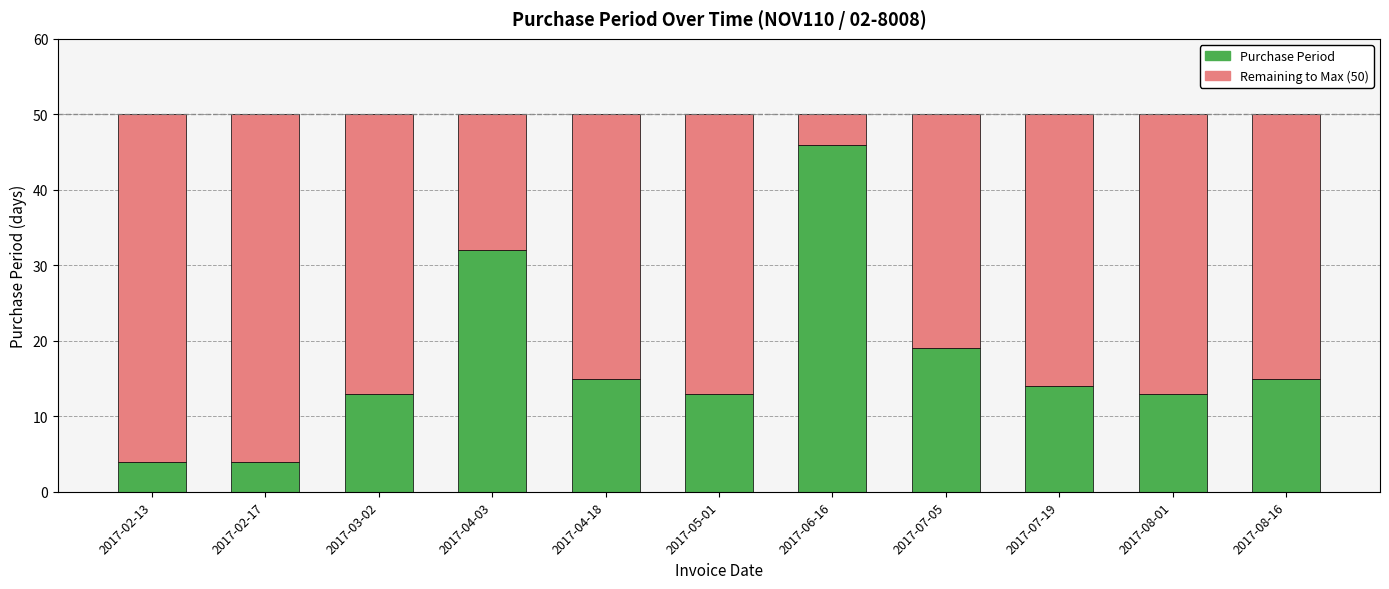

Count the number of data series in this chart.

2